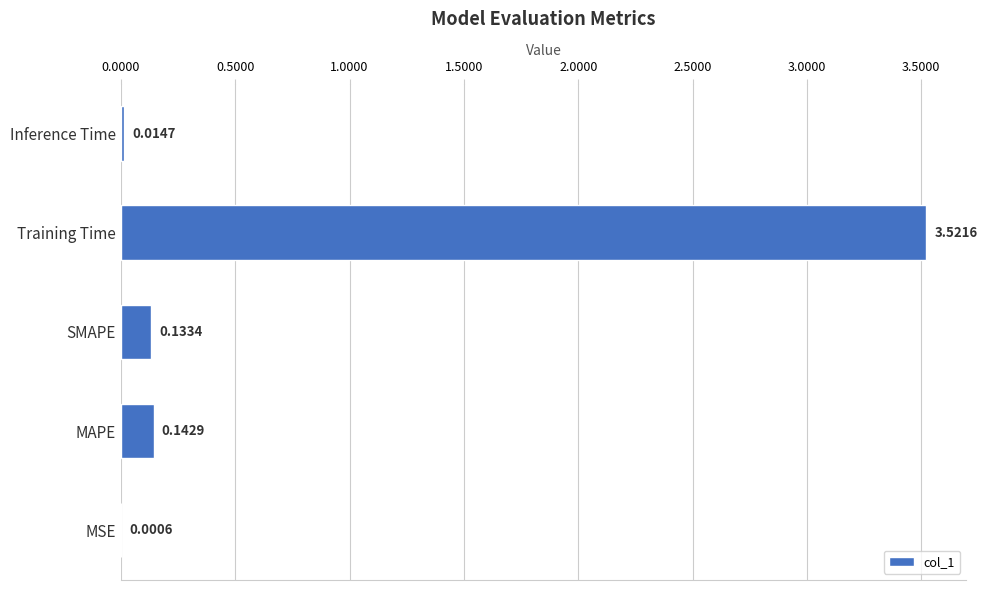

What is the change in value from MSE to SMAPE?

+0.1